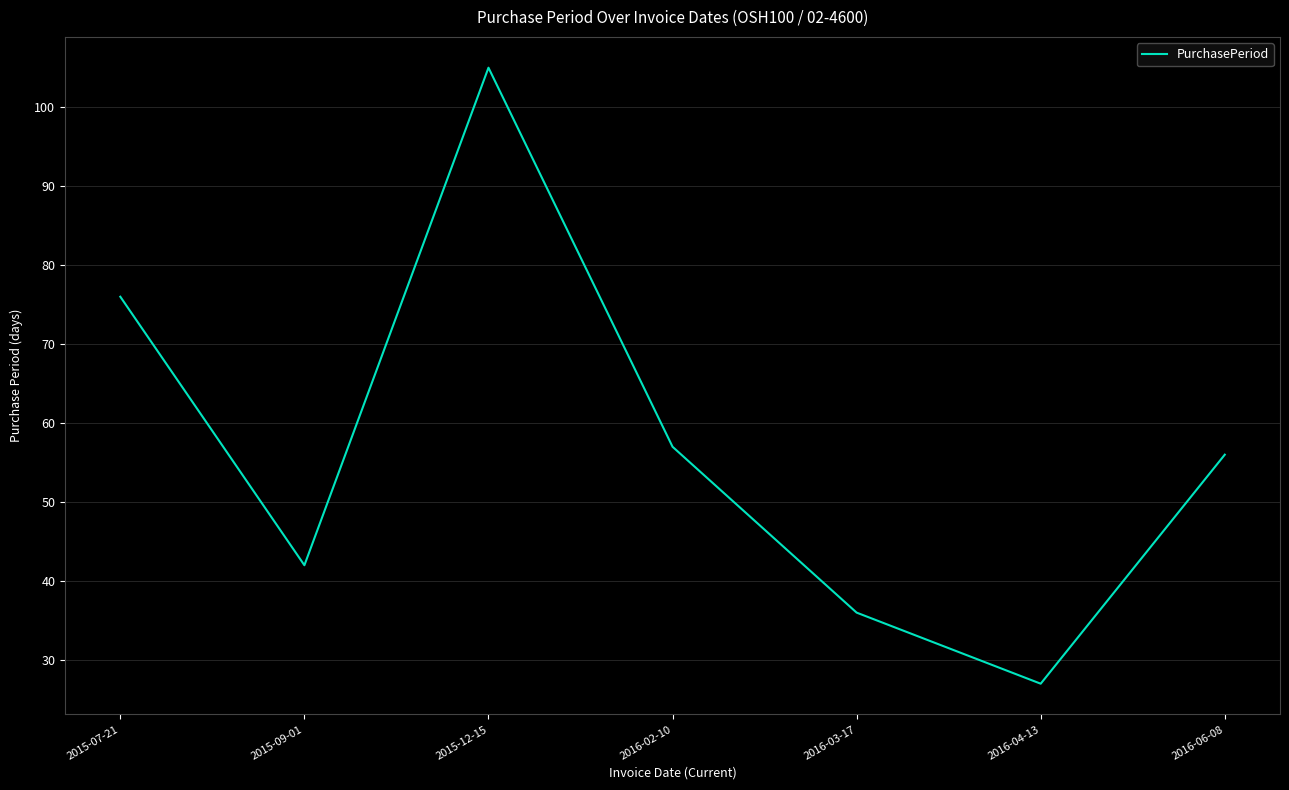

What is the difference between the values at 2016-04-13 and 2016-06-08?

29